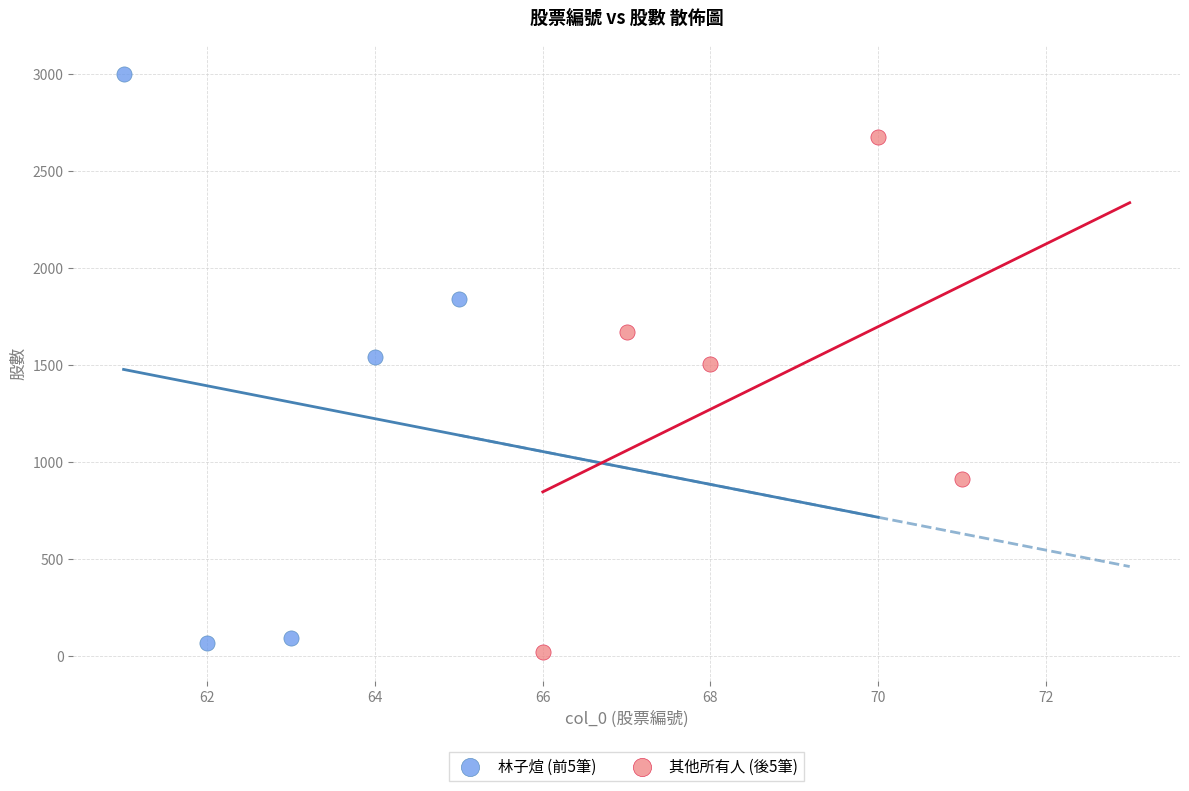

Which series reaches the minimum Y coordinate?

其他所有人 (後5筆)